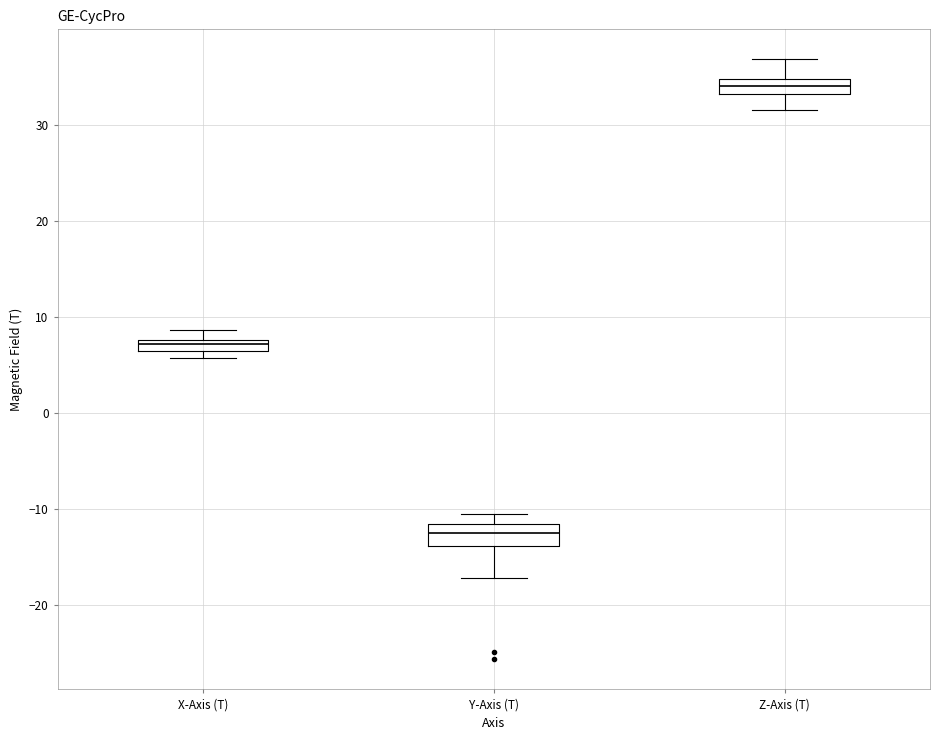

Where is the lower edge of the box for X-Axis (T) on the y-axis? The values are not printed on the chart, so give them approximately, as read against the axis.

6